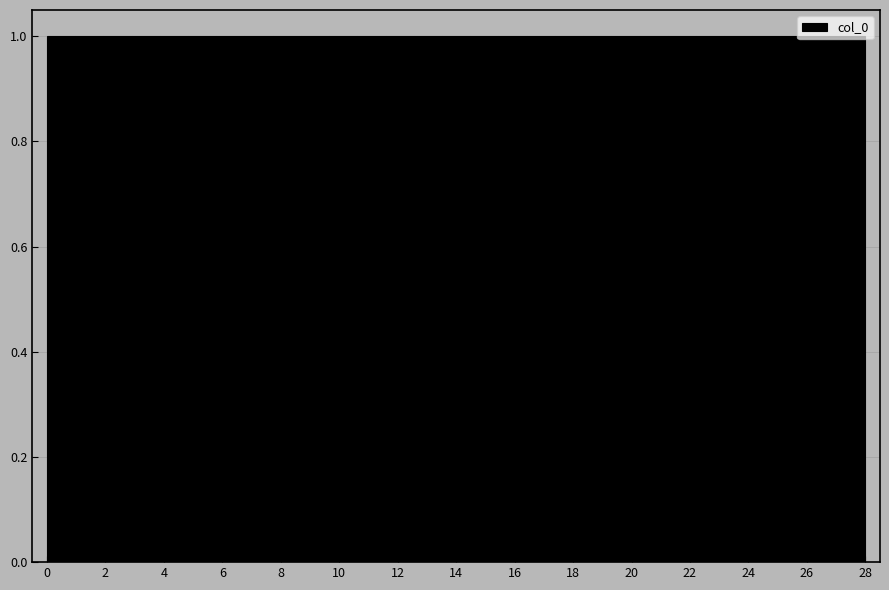

Reading left to right, list every bar in this chart as the range it spans on the x-axis followed by its height. Neither the bar edges nor the heights are printed on the chart, so give them approximately, as read against the axes.

0.0 to 1.0: 1
1.0 to 2.0: 1
2.0 to 2.8: 1
2.8 to 3.8: 1
3.8 to 4.8: 1
4.8 to 5.8: 1
5.8 to 6.8: 1
6.8 to 7.8: 1
7.8 to 8.6: 1
8.6 to 9.6: 1
9.6 to 10.6: 1
10.6 to 11.6: 1
11.6 to 12.6: 1
12.6 to 13.6: 1
13.6 to 14.4: 1
14.4 to 15.4: 1
15.4 to 16.4: 1
16.4 to 17.4: 1
17.4 to 18.4: 1
18.4 to 19.4: 1
19.4 to 20.2: 1
20.2 to 21.2: 1
21.2 to 22.2: 1
22.2 to 23.2: 1
23.2 to 24.2: 1
24.2 to 25.2: 1
25.2 to 26.0: 1
26.0 to 27.0: 1
27.0 to 28.0: 1